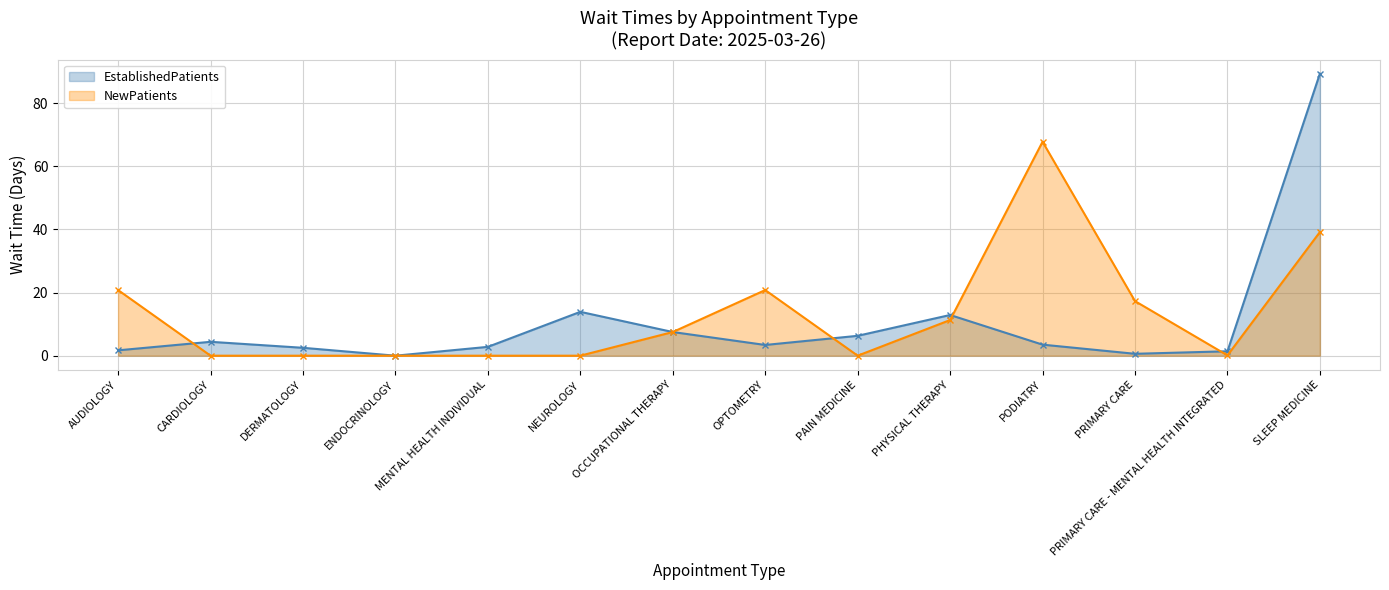

Rank the categories by NewPatients value from lowest to highest.

CARDIOLOGY, DERMATOLOGY, ENDOCRINOLOGY, MENTAL HEALTH INDIVIDUAL, NEUROLOGY, PAIN MEDICINE, PRIMARY CARE - MENTAL HEALTH INTEGRATED, OCCUPATIONAL THERAPY, PHYSICAL THERAPY, PRIMARY CARE, AUDIOLOGY, OPTOMETRY, SLEEP MEDICINE, PODIATRY